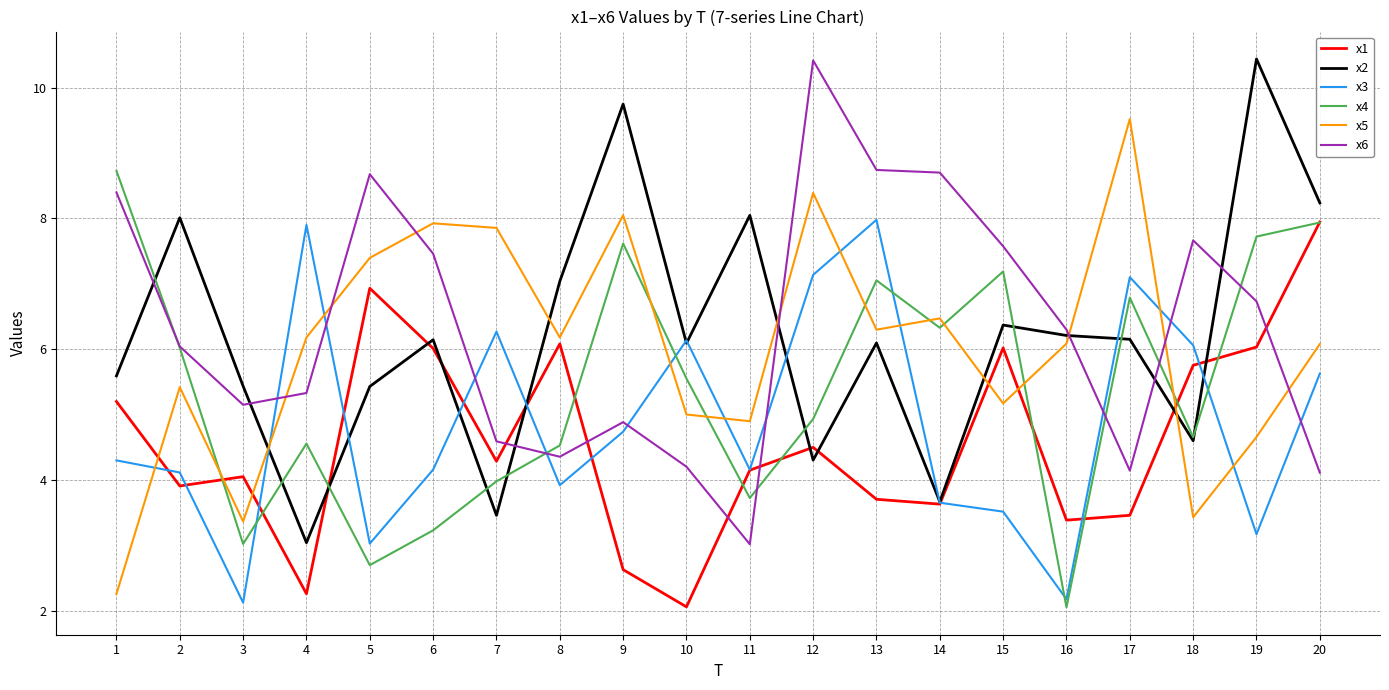

Between which two adjacent categories do x2 and x6 first intersect?

1 and 2